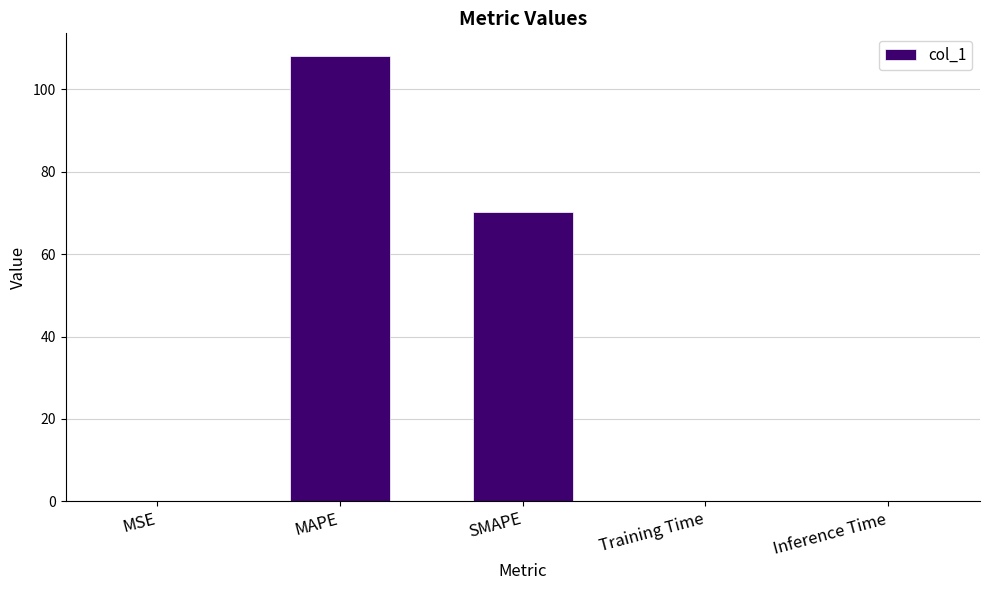

Does the chart contain stacked bars?

No